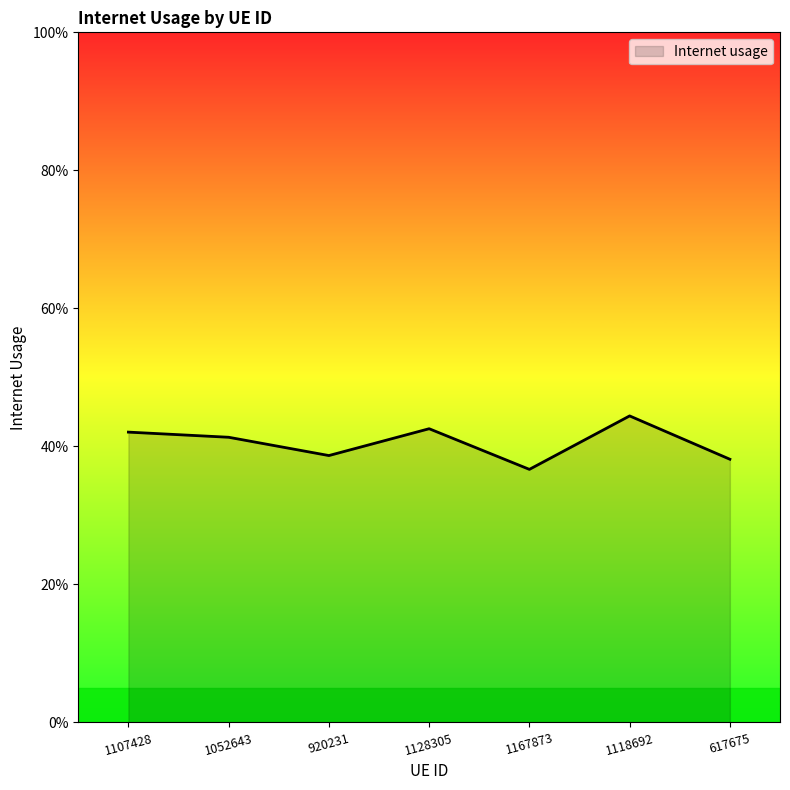

What position from the left is 1118692?

6